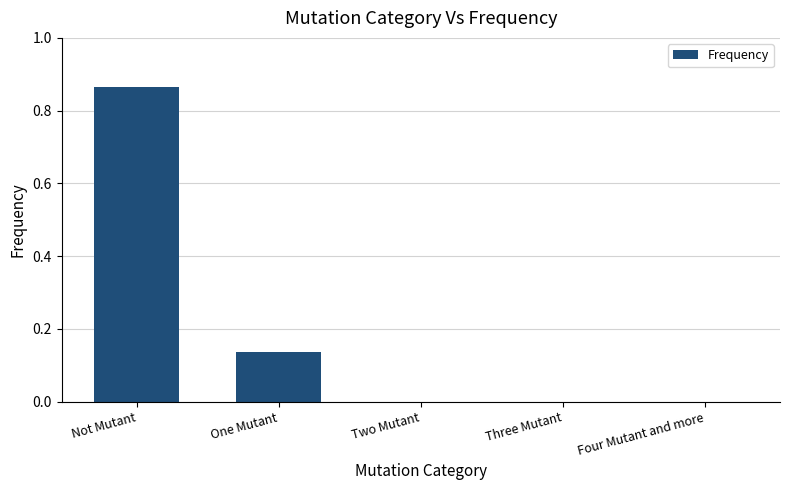

What is the change in value from Not Mutant to Four Mutant and more?

-0.9